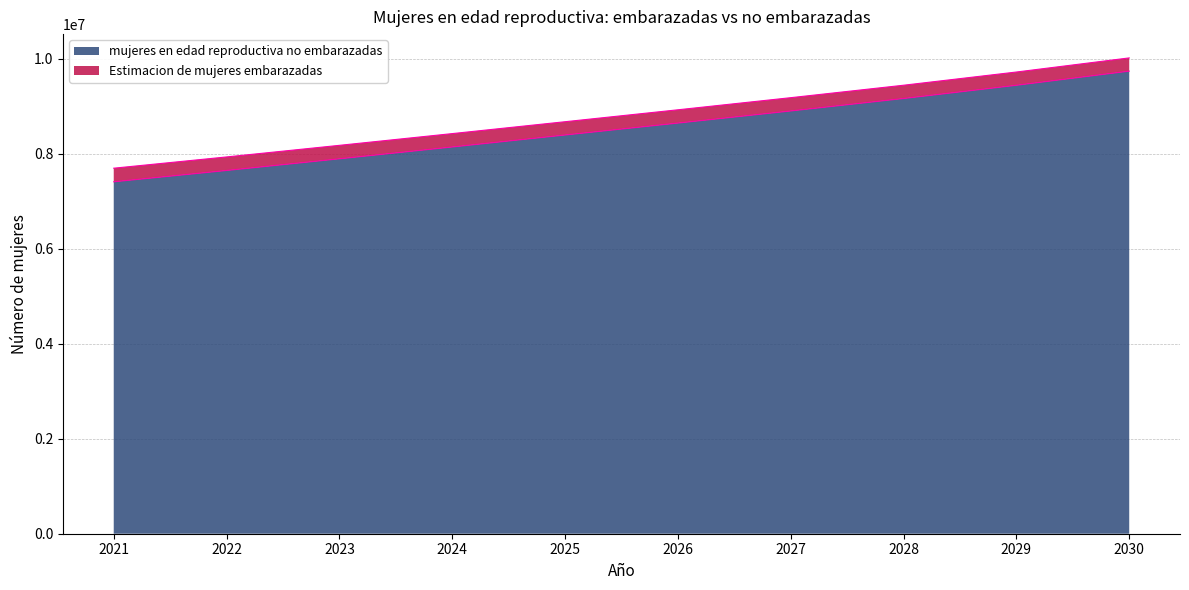

What value does the data have at 2022?

7644189.5